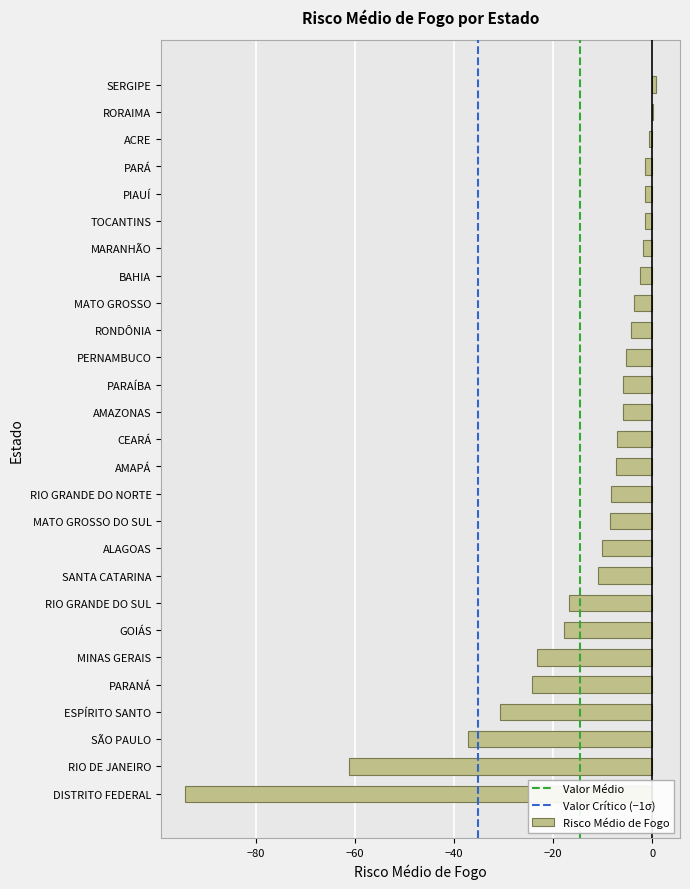

What is the sum of all values?

-390.8